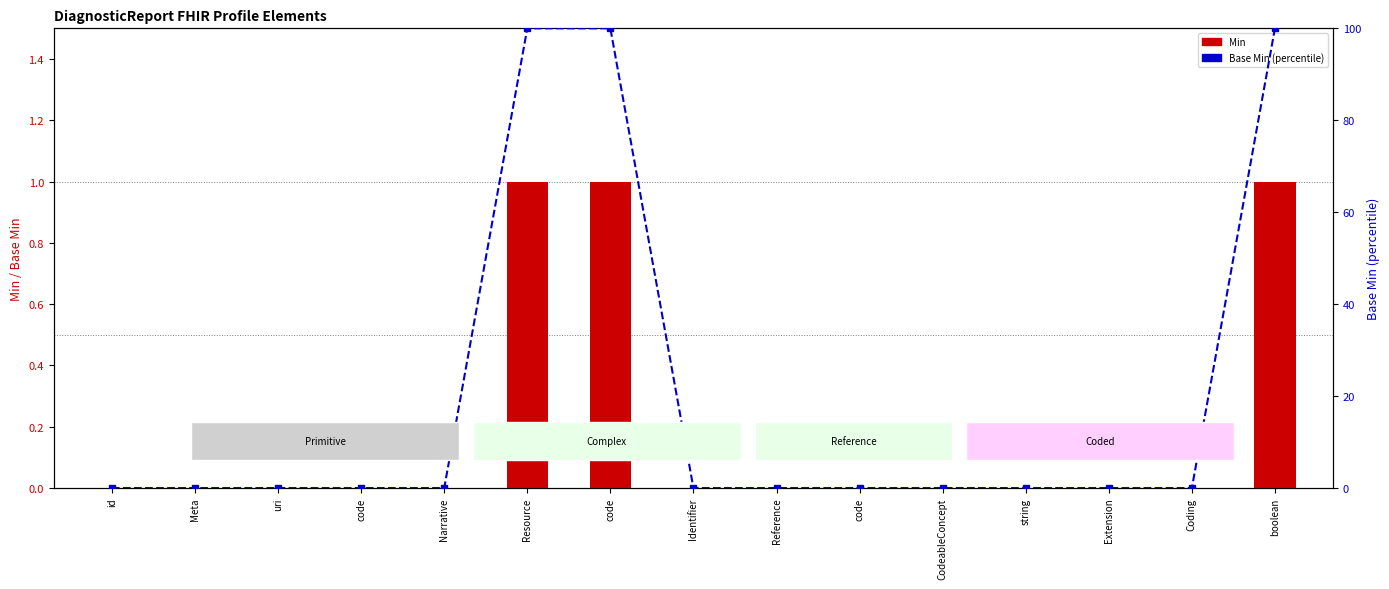

How many Min values are between 0 and 1?

15